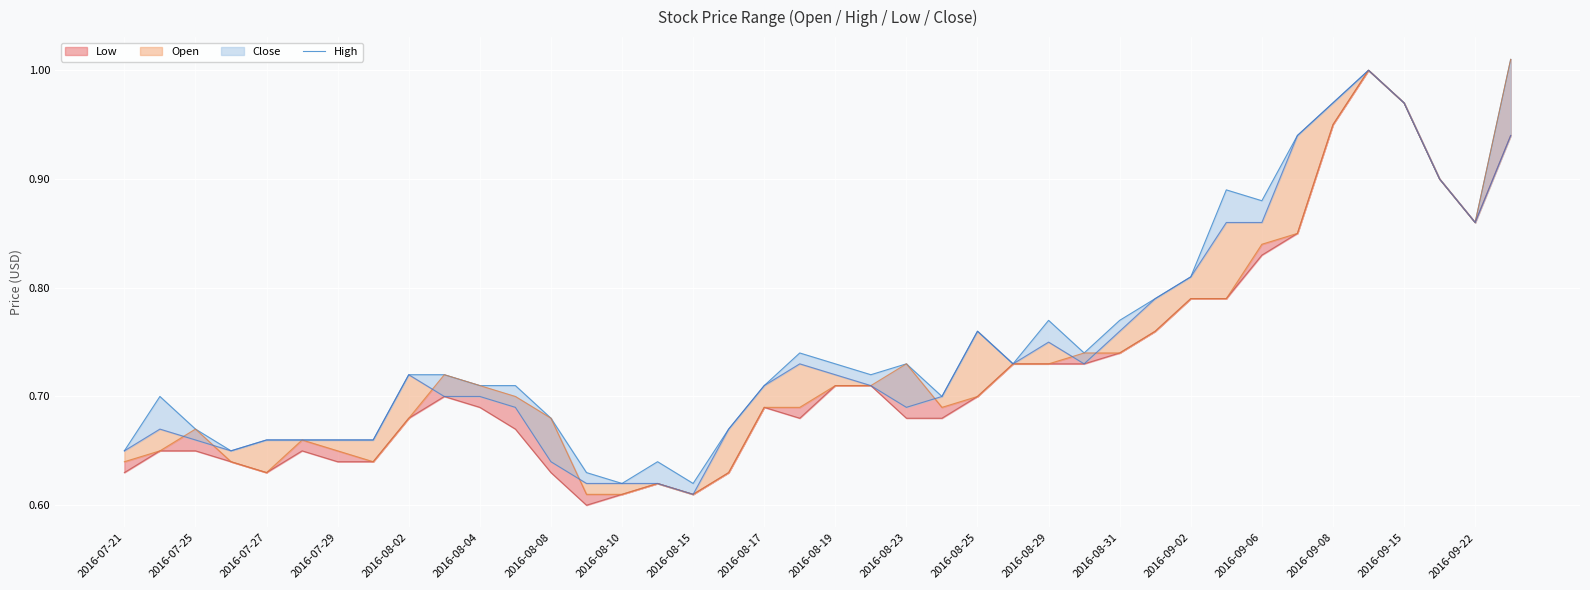

What is the approximate value at 25?

0.7